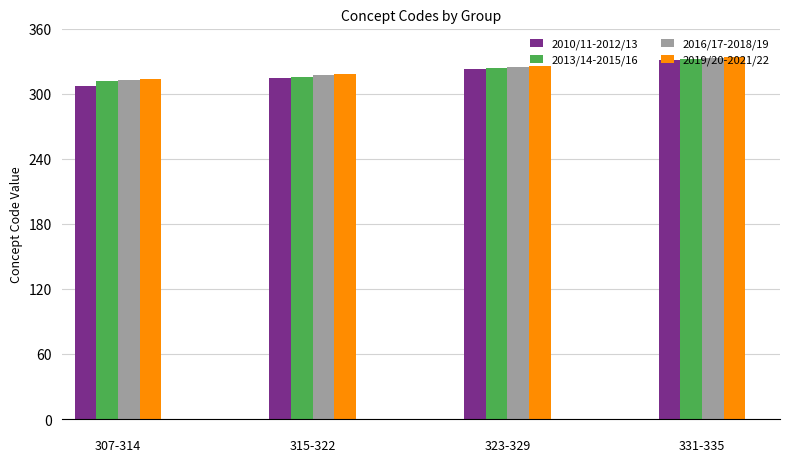

Which series has the widest spread of values?

2010/11-2012/13